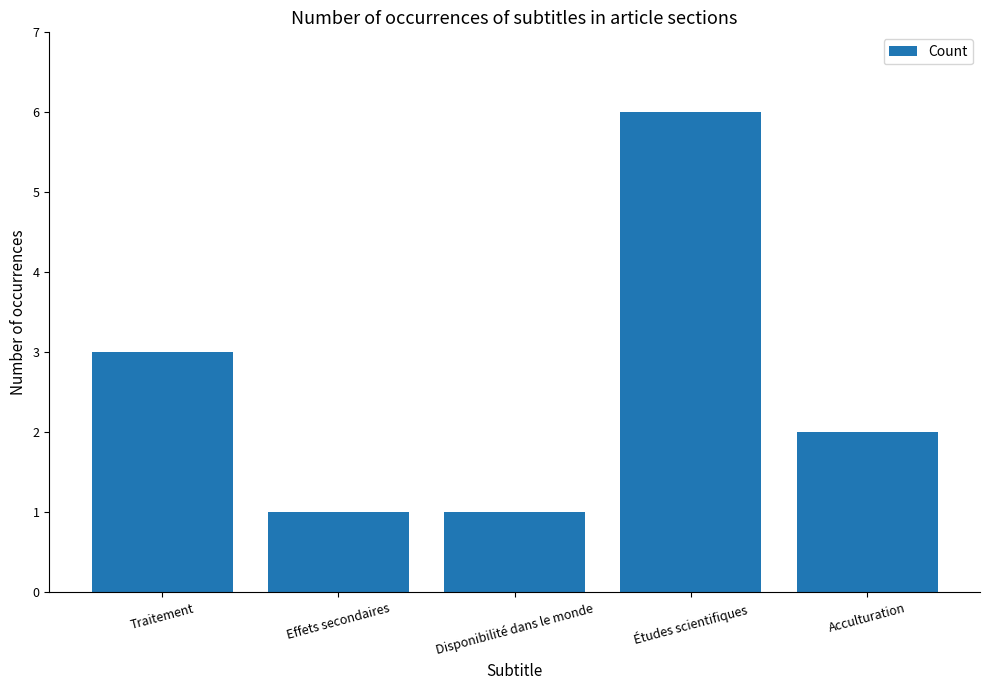

What is the maximum value shown in the chart?

6